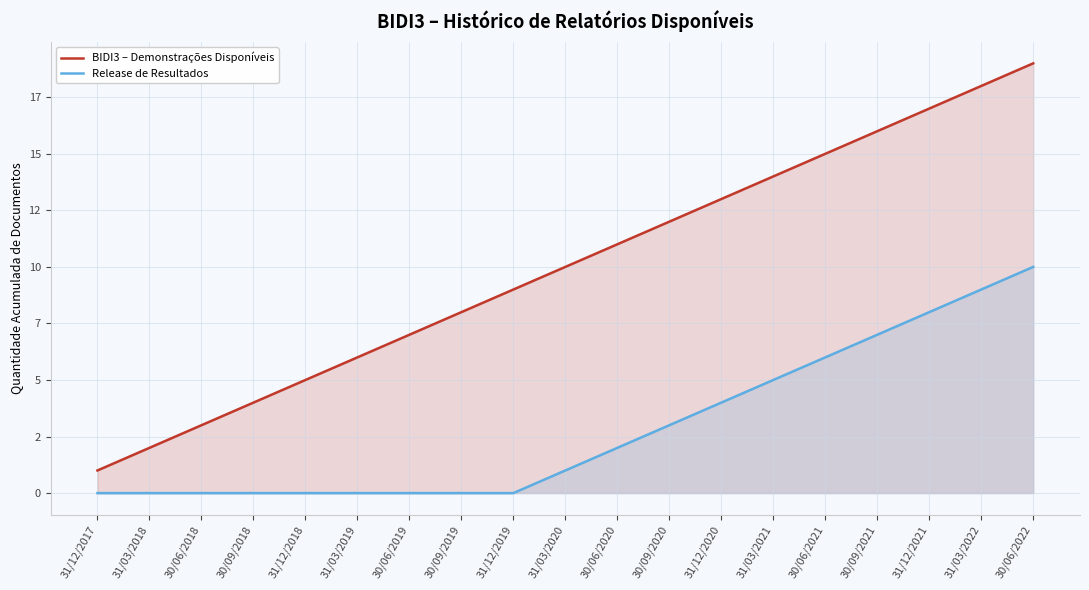

True or false: Release de Resultados and BIDI3 – Demonstrações Disponíveis intersect in this chart.

False